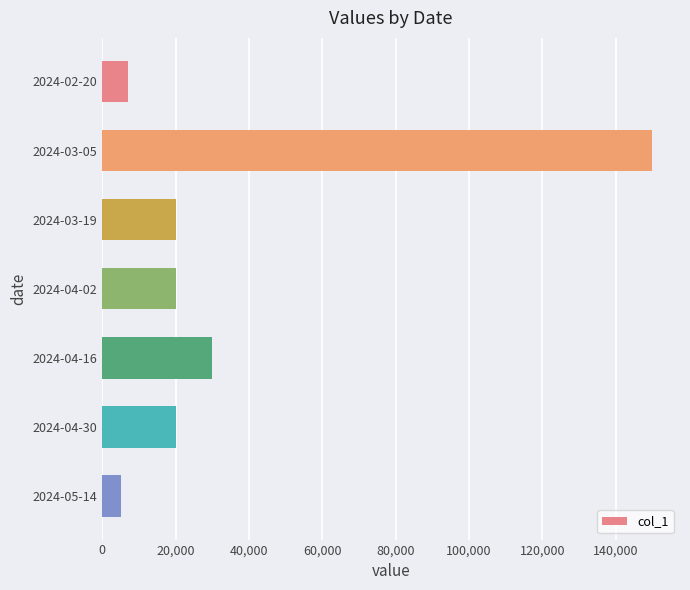

Reading top to bottom, what are all the values shown in this chart?

2024-02-20=7000	2024-03-05=150000	2024-03-19=20000	2024-04-02=20000	2024-04-16=30000	2024-04-30=20000	2024-05-14=5000